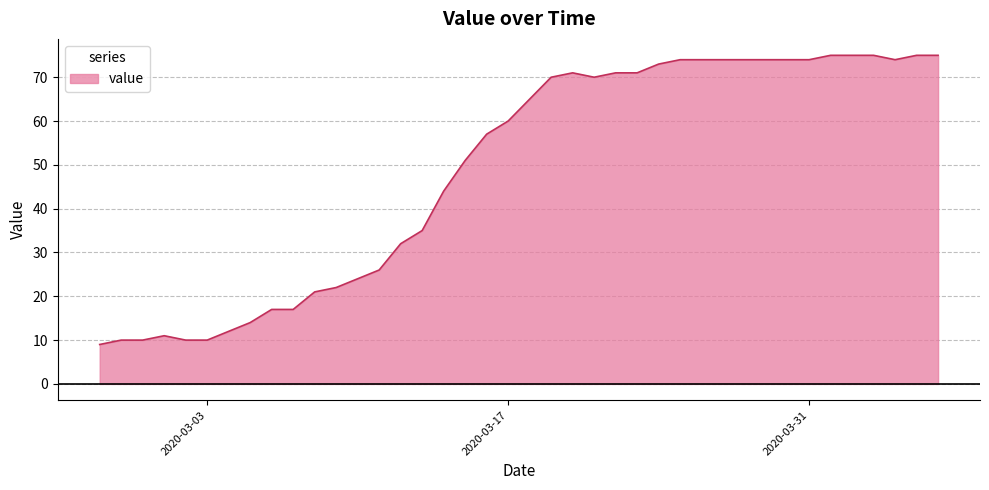

What is the difference between the maximum and minimum values?

66